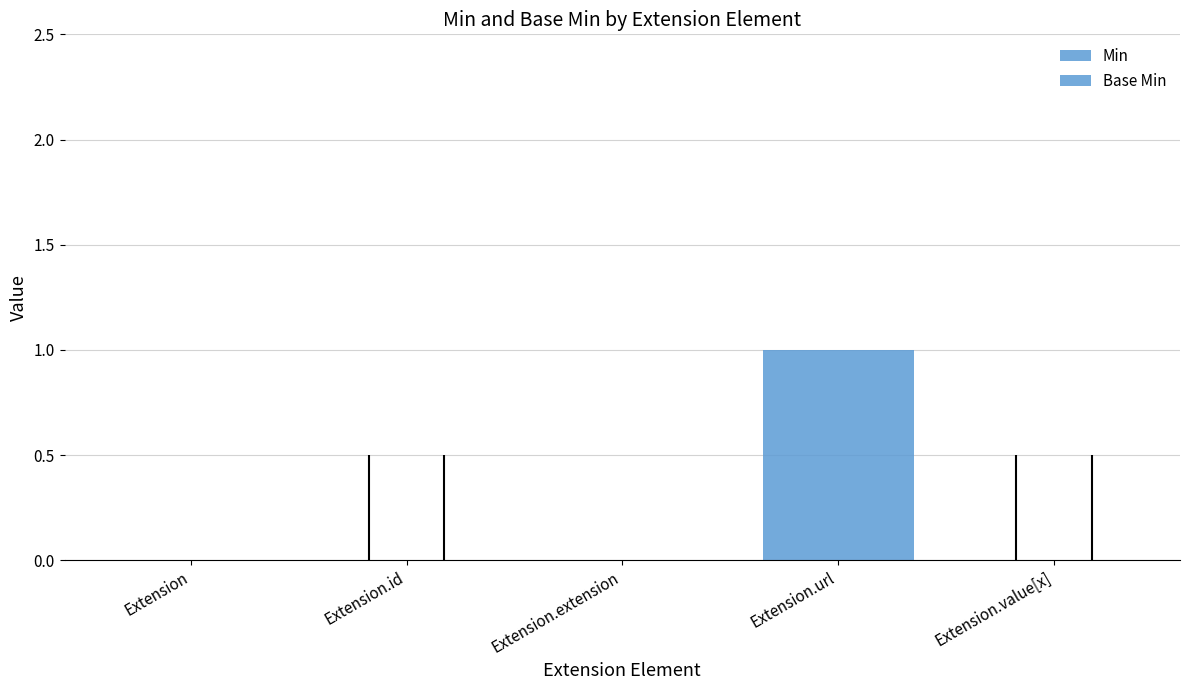

Is it true that Base Min equals 0 at Extension.value[x]?

True